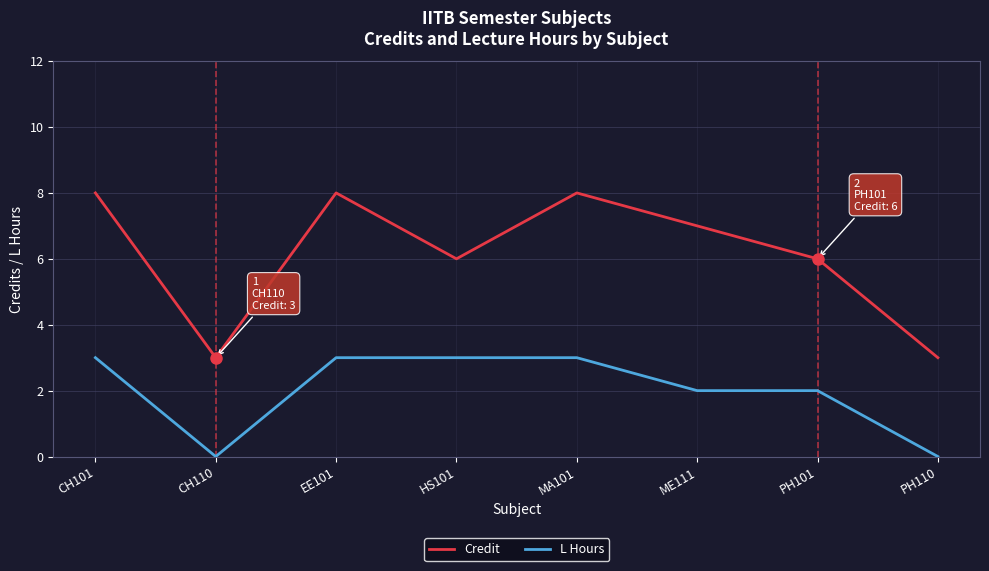

What is the maximum value for L Hours?

3